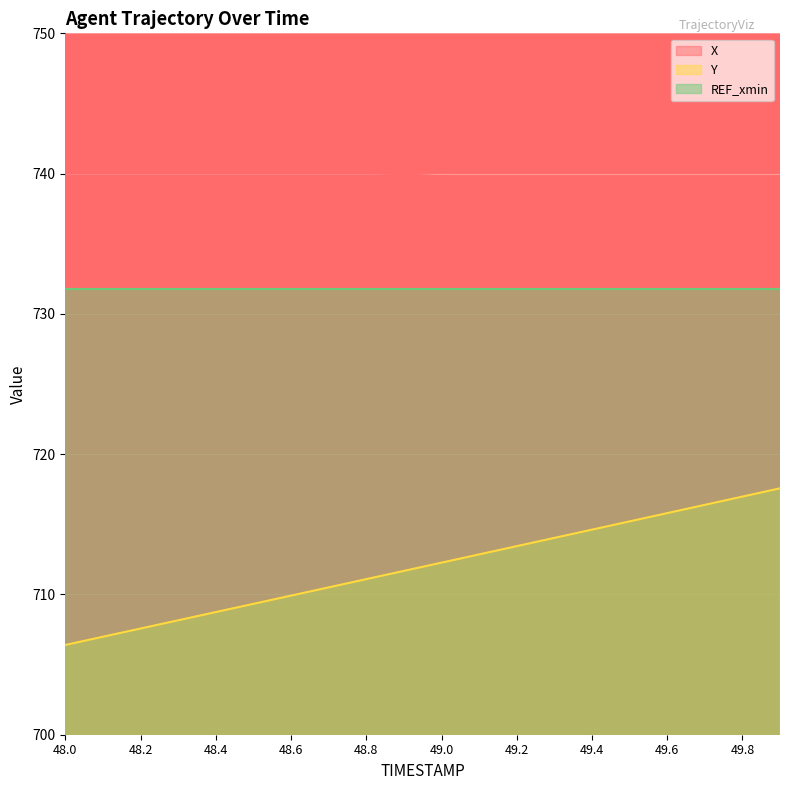

True or false: Y and X intersect in this chart.

False